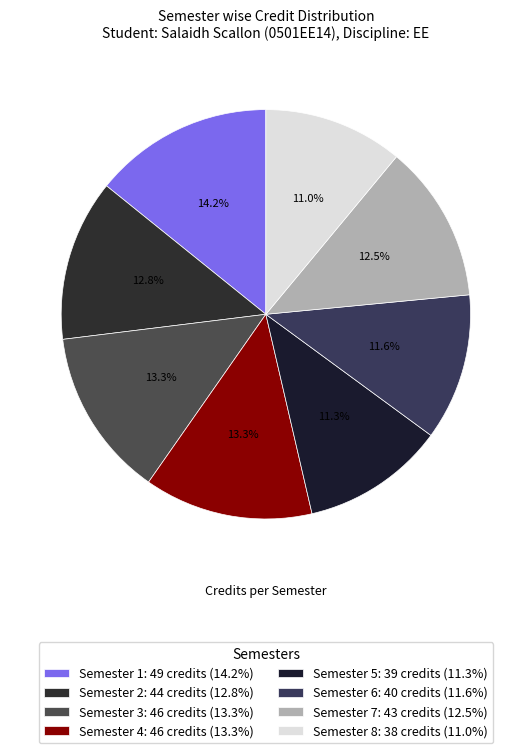

Which has a higher value, Semester 4 or Semester 6?

Semester 4